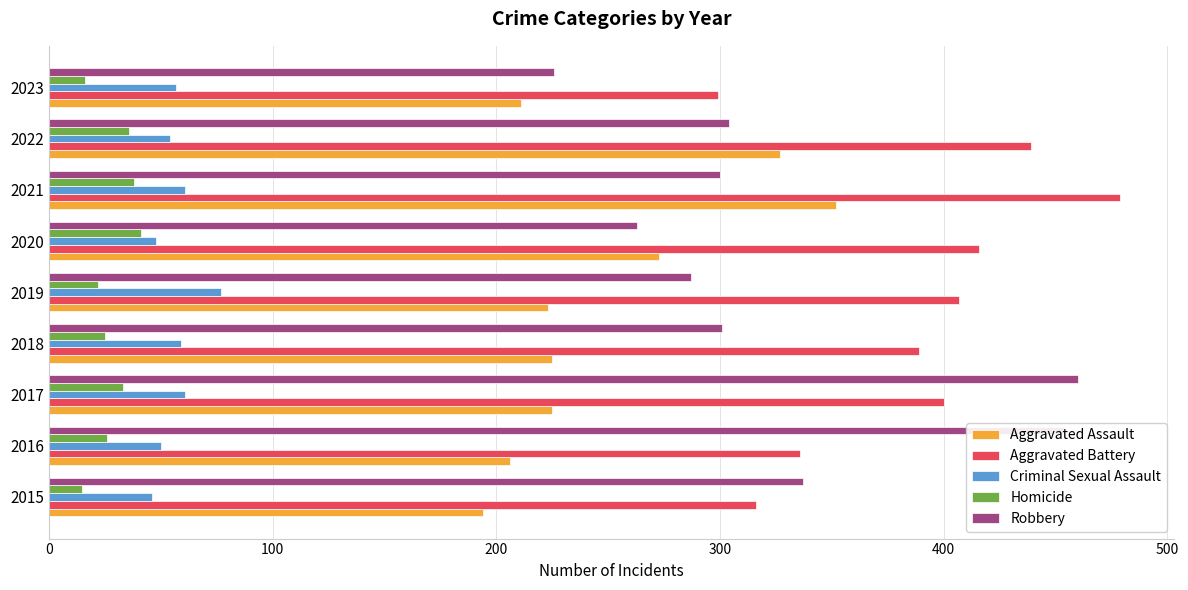

Between 2018 and 2021, which series saw the biggest shift?

Aggravated Assault